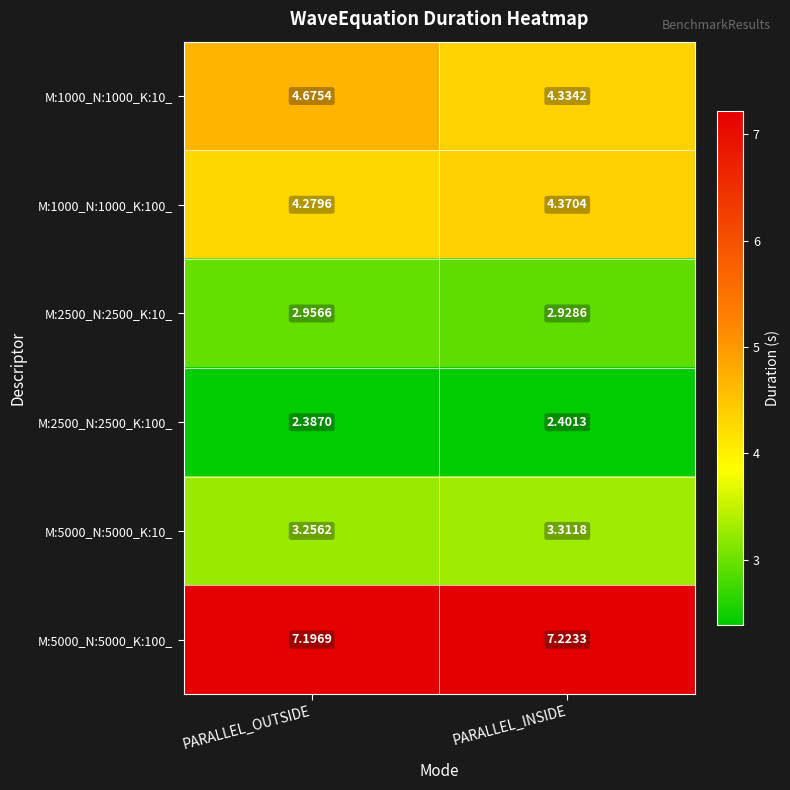

Count the number of data series in this chart.

6